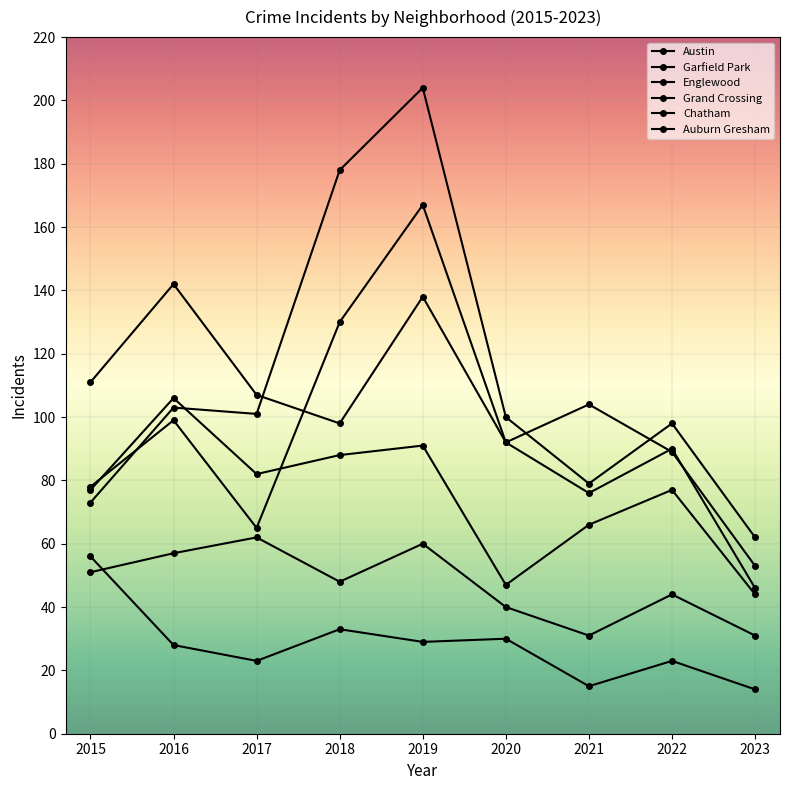

What is the total value across all series at 2022?

421